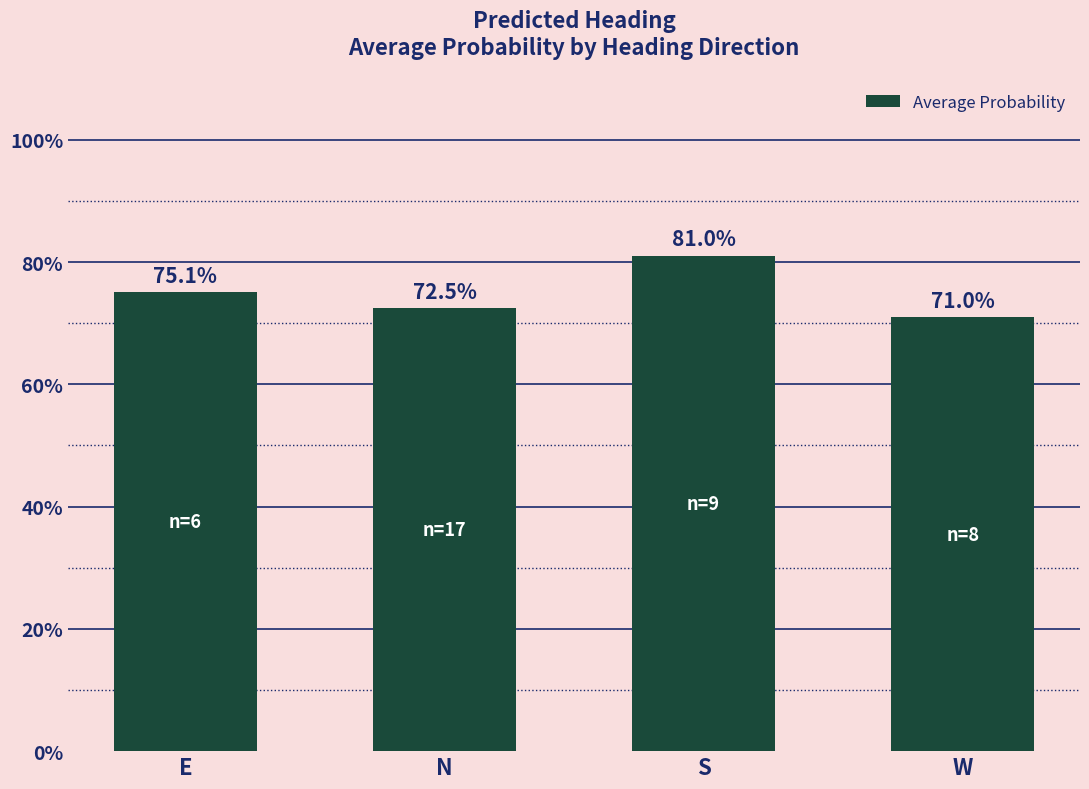

Where is the data nearest to the value 0?

W